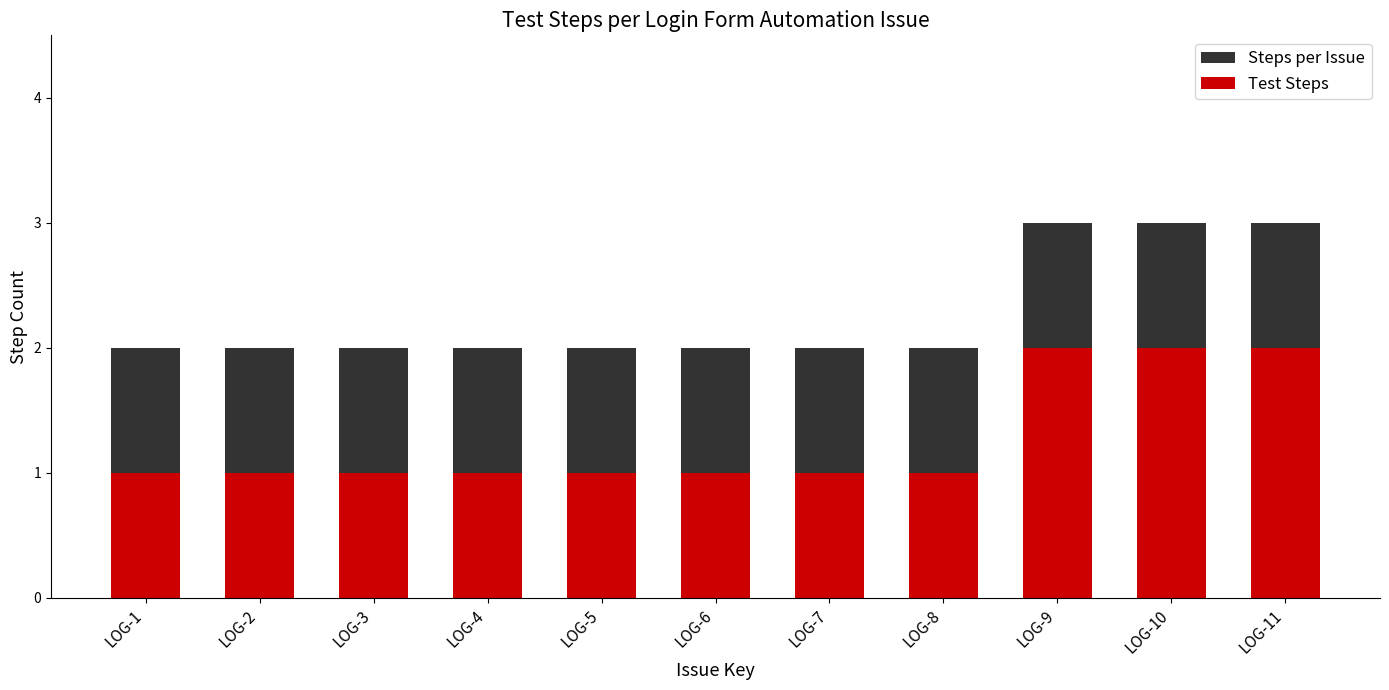

Are the bars horizontal?

No